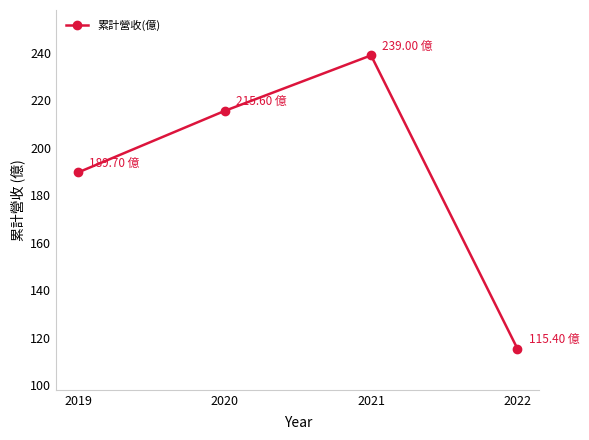

Between 2019 and 2022, which is larger?

2019